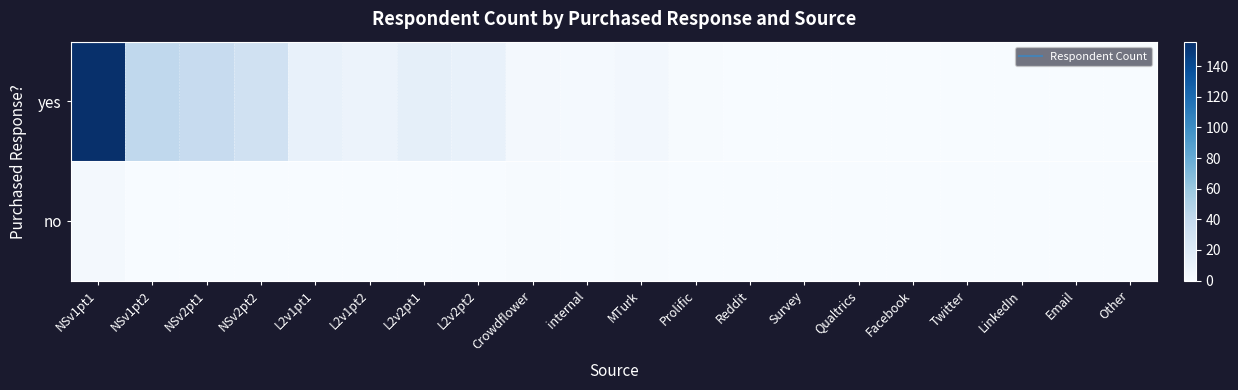

Which series has the widest spread of values?

yes